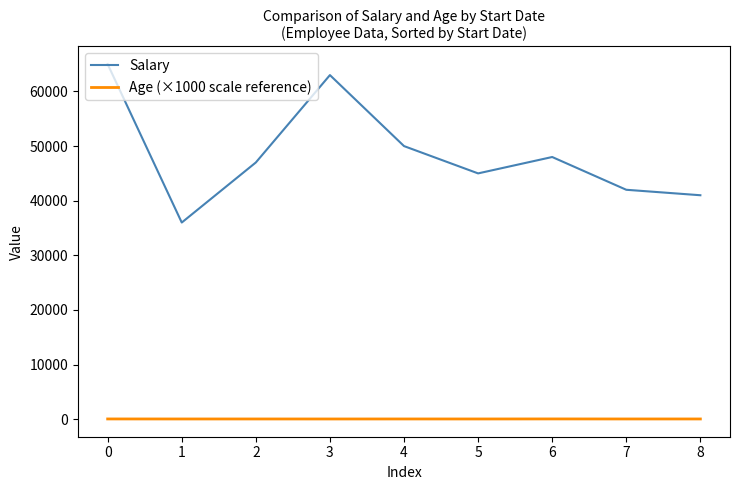

True or false: Age (×1000 scale reference) and Salary cross at least once.

False